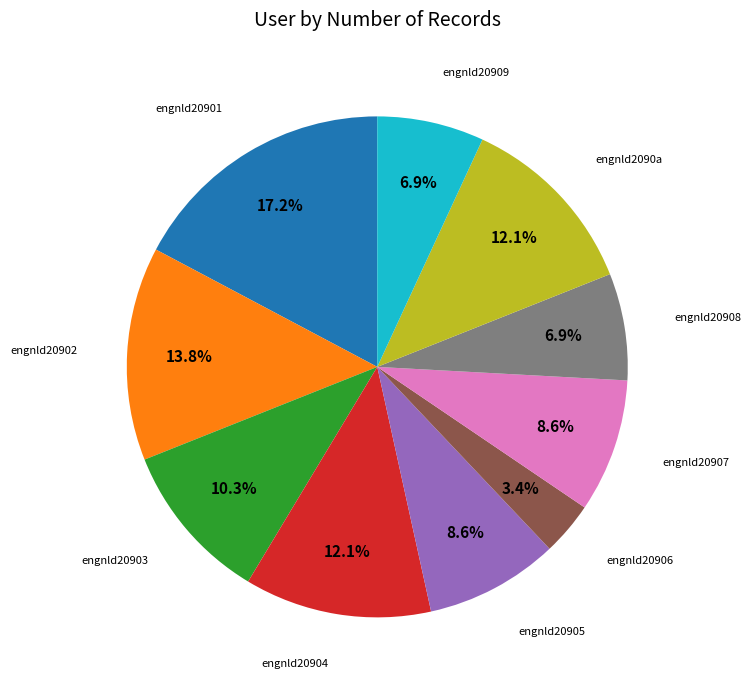

Is there a majority slice in this chart?

No